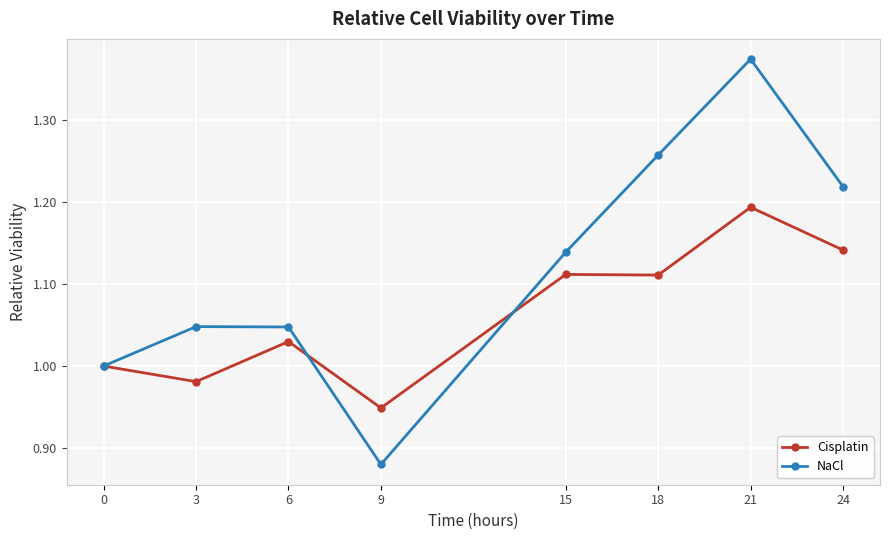

Which series has the widest spread of values?

NaCl